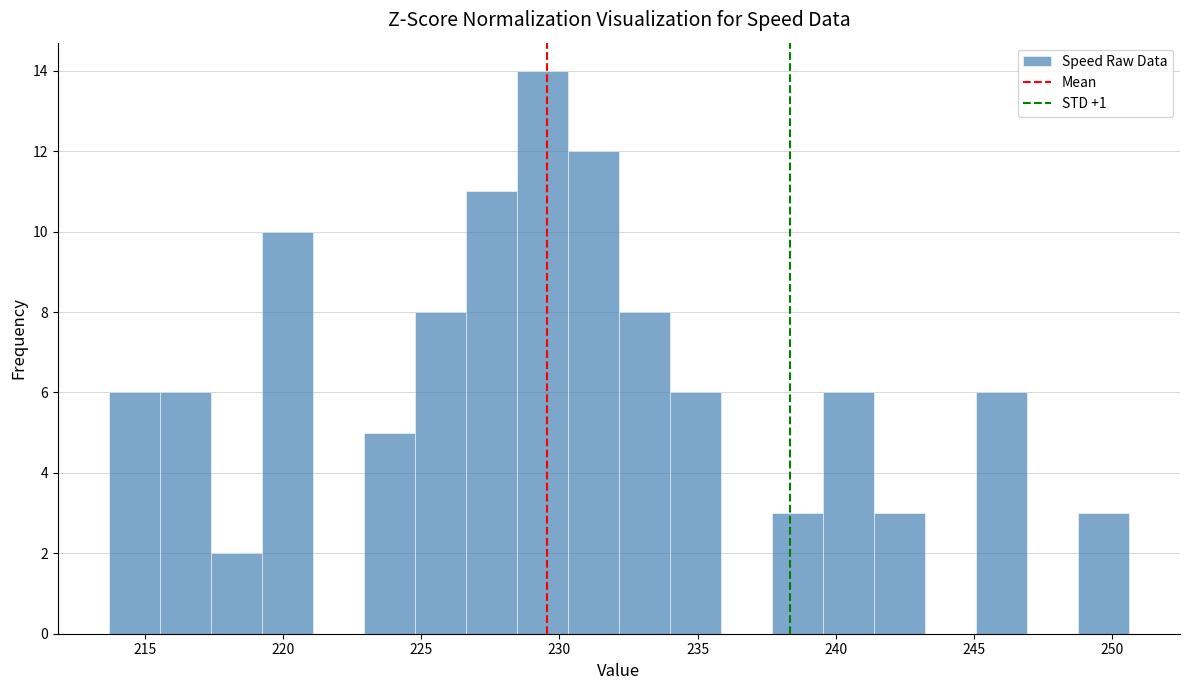

Around what value on the x-axis is the tallest bar? Give the approximate position of its centre, as read against the axis.

229.5